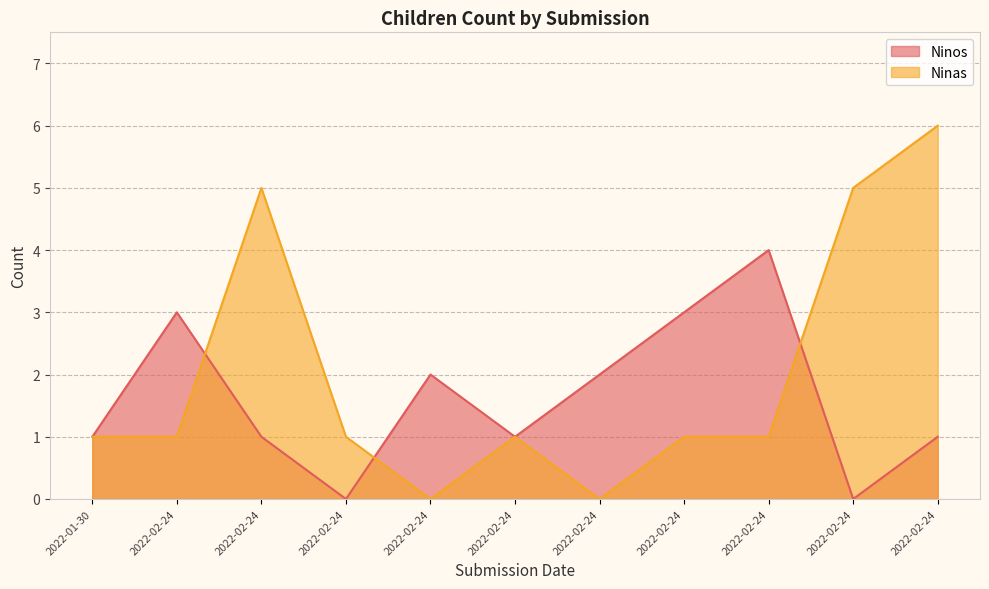

What is the difference between the maximum and minimum values in the Ninas series?

6